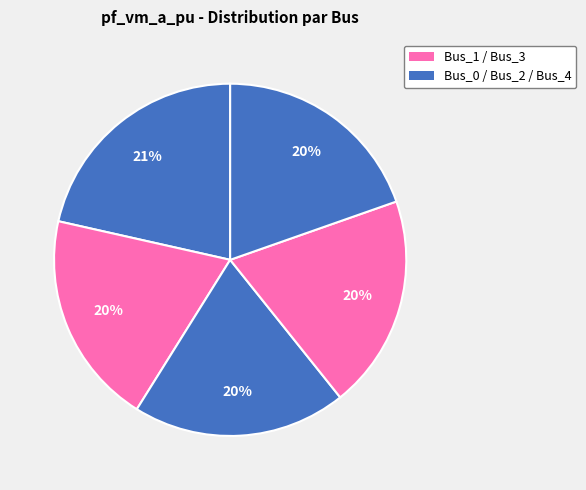

How many segments does this pie chart have?

5